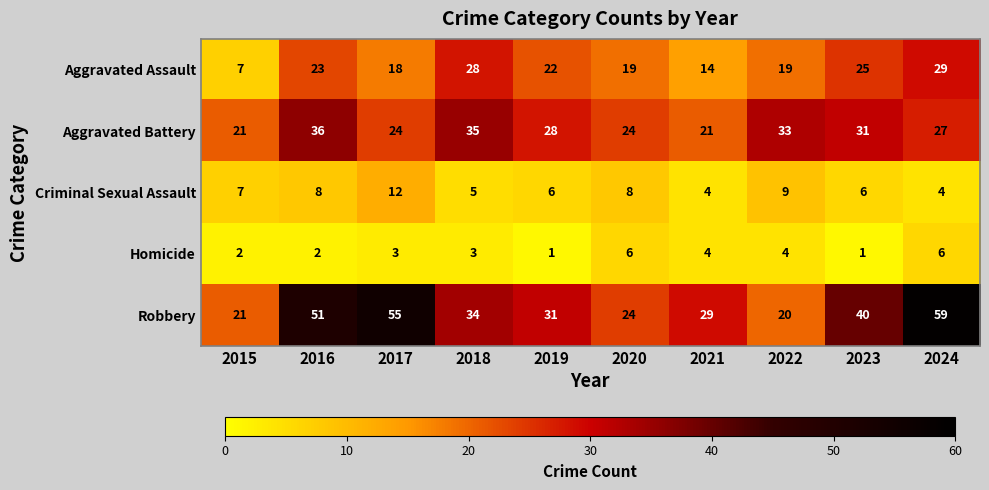

Which label corresponds to the largest value in the chart?

2024